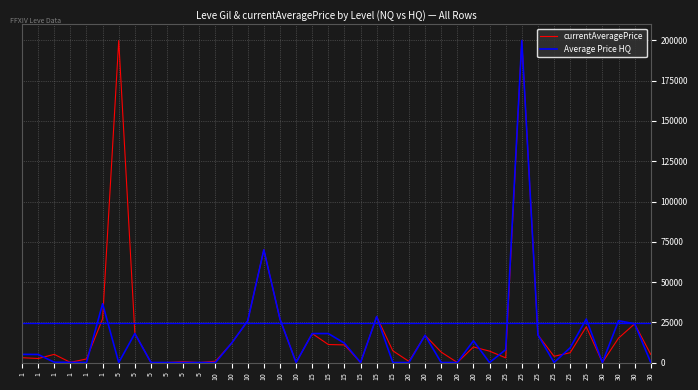

What is the difference between the currentAveragePrice values at 1 and 5?

15774.0